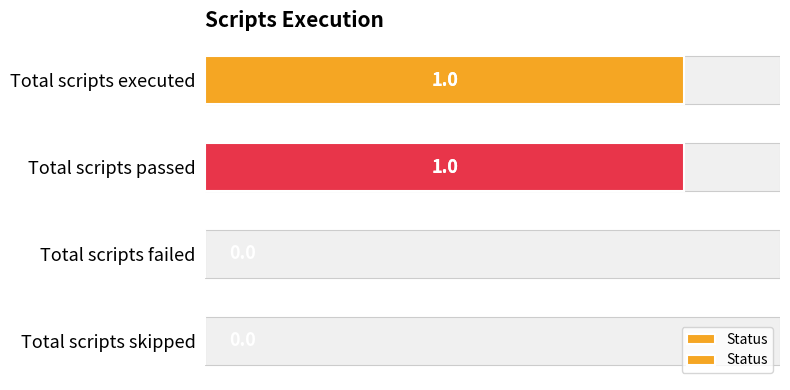

Reading left to right, list all the values displayed in this chart.

1	1	0	0